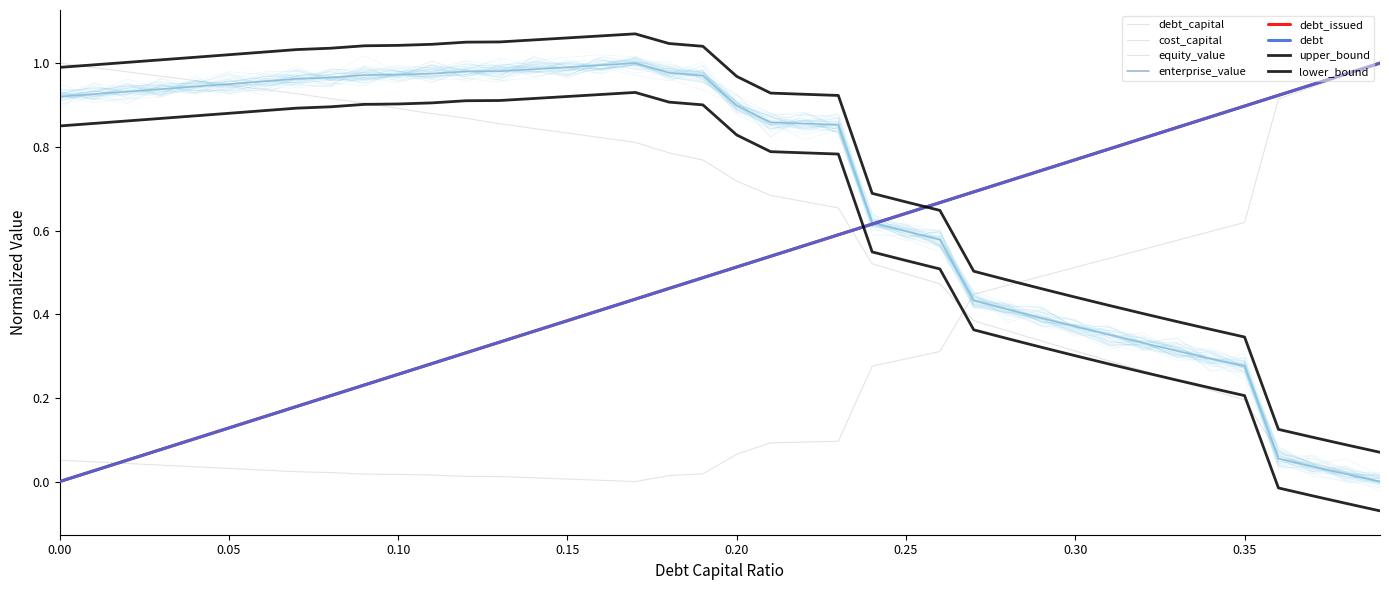

At which category does cost_capital reach its first local valley?

0.17